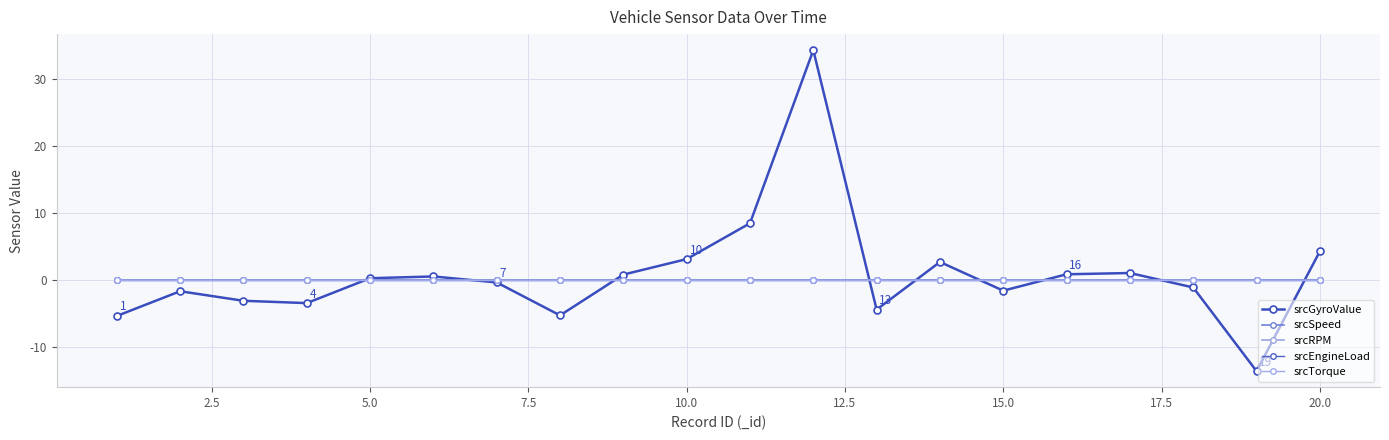

Which series has the largest total across all categories?

srcGyroValue